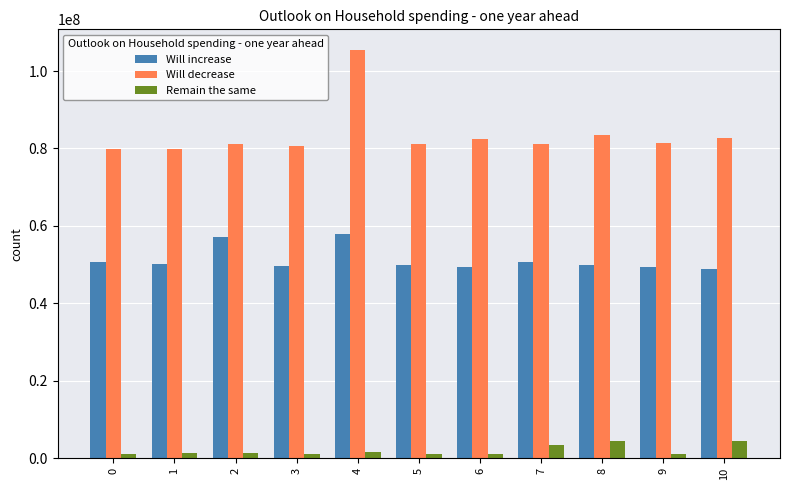

What is the approximate value of Remain the same at 10, to the nearest 100?

4430200